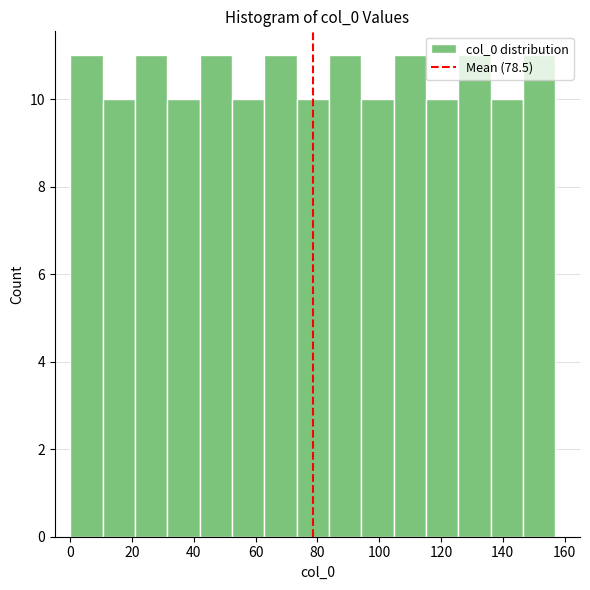

Reading left to right, transcribe this chart: for each bar, give the range it covers on the x-axis and its height. Neither the bar edges nor the heights are printed on the chart, so give them approximately, as read against the axes.

0 to 10: 11
10 to 20: 10
20 to 32: 11
32 to 42: 10
42 to 52: 11
52 to 62: 10
62 to 74: 11
74 to 84: 10
84 to 94: 11
94 to 104: 10
104 to 116: 11
116 to 126: 10
126 to 136: 11
136 to 146: 10
146 to 158: 11